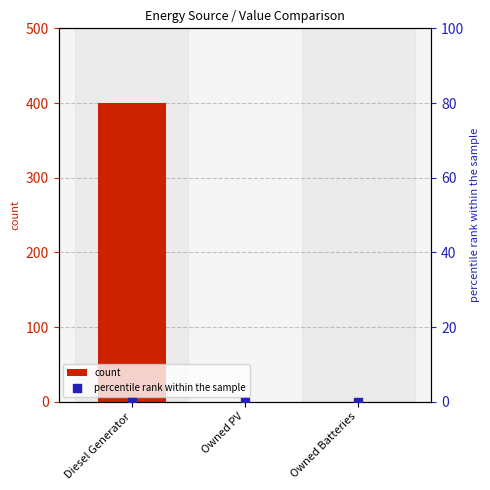

Which series has the widest spread of Y values?

count